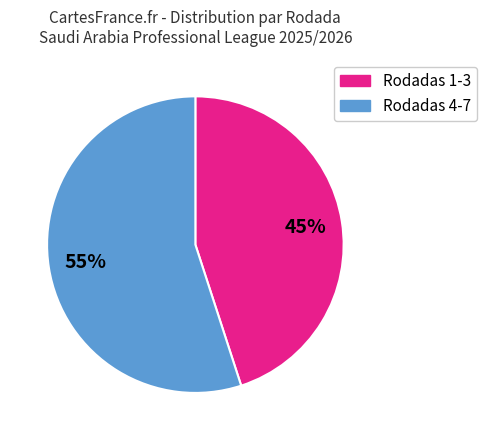

Rank the categories by value from lowest to highest.

Rodadas 1-3, Rodadas 4-7